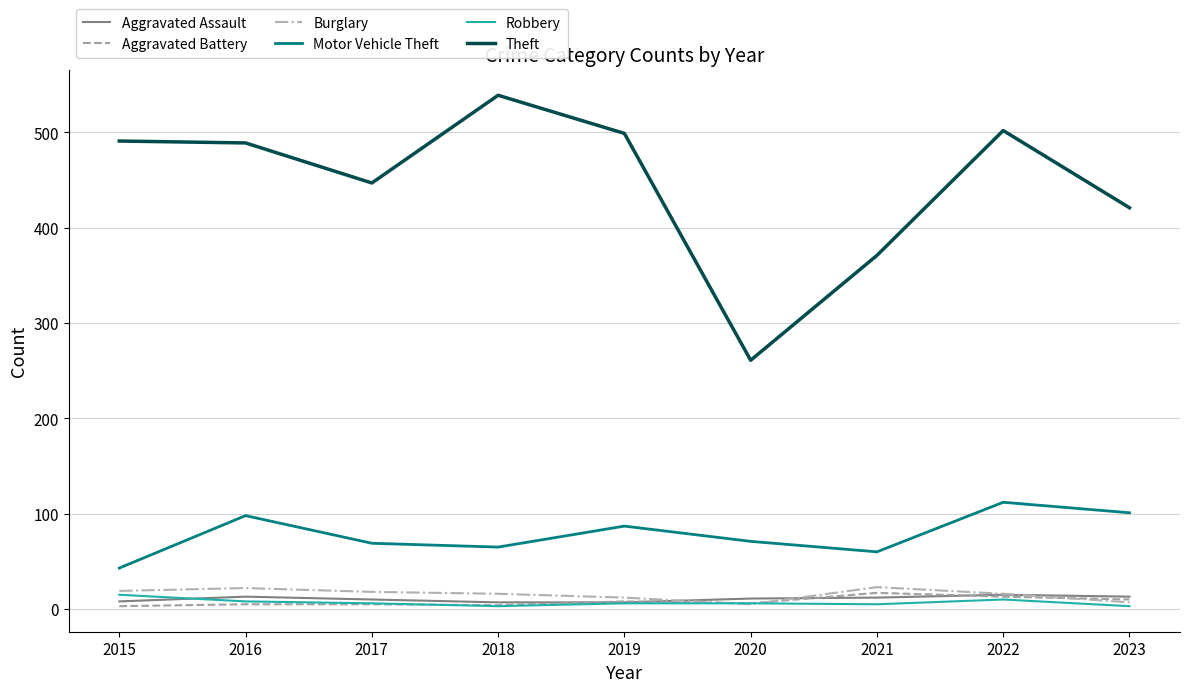

Is the value of Aggravated Battery at 2023 greater than the value of Theft at 2017?

No